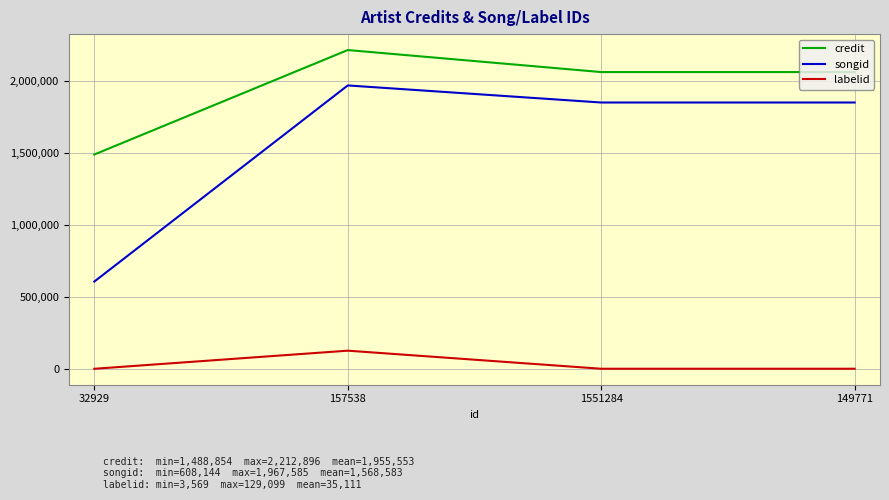

At which category is the sum across all series the highest?

157538